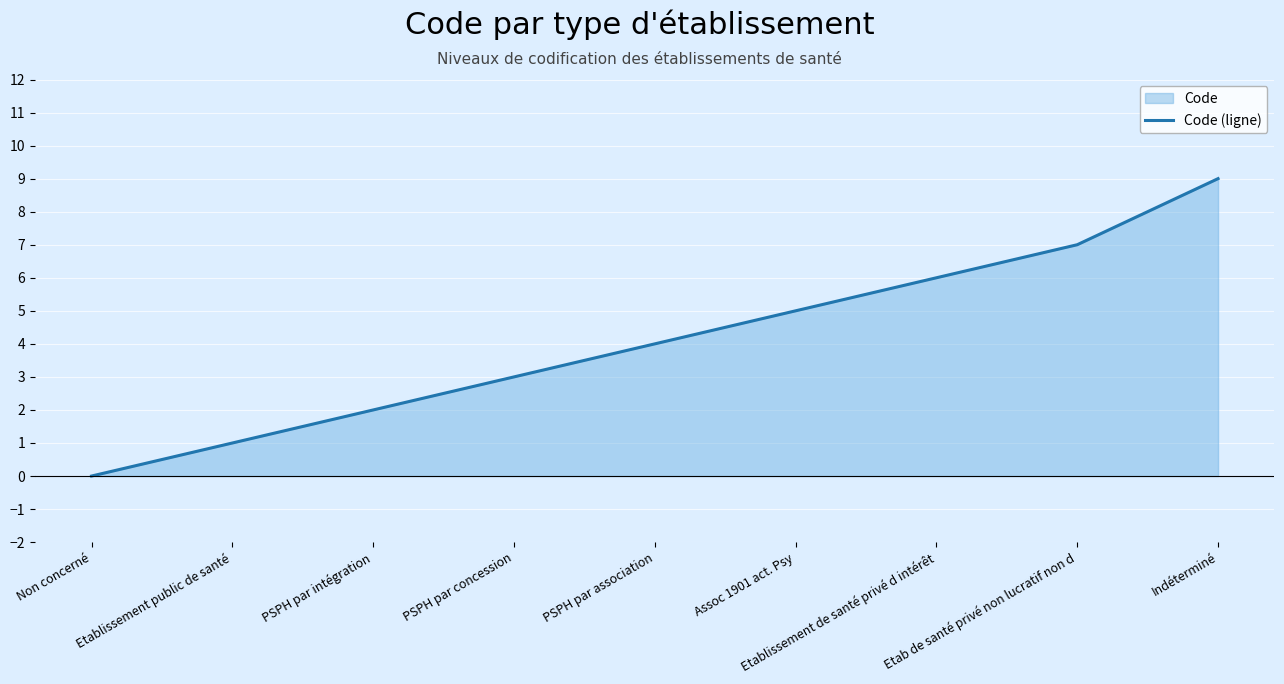

How many lines are shown in the chart?

1